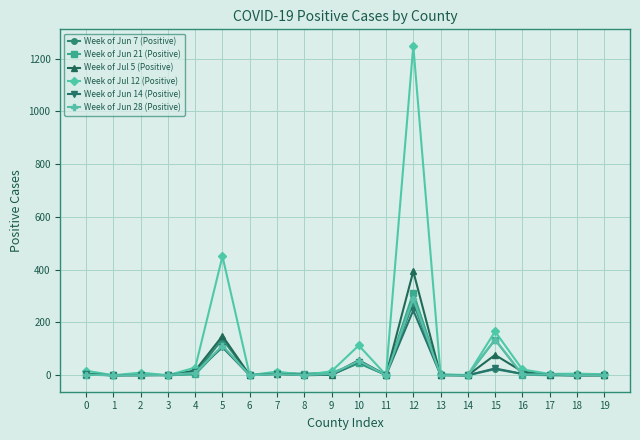

Which series has the widest spread of values?

Week of Jul 12 (Positive)